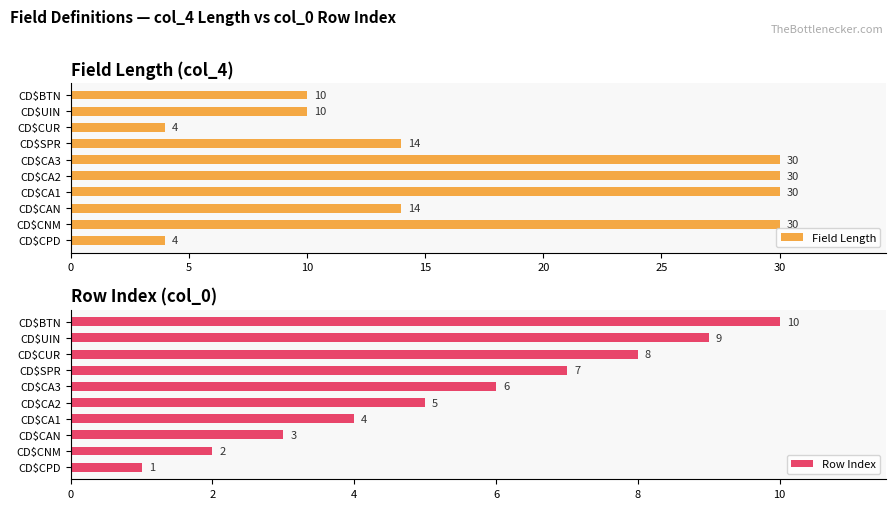

Where is Row Index nearest to the value 5?

CD$CA2